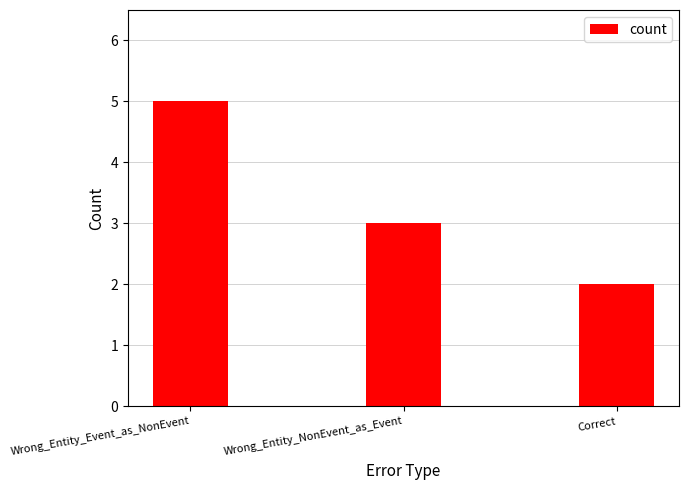

Reading left to right, transcribe all the data shown in this chart.

5	3	2